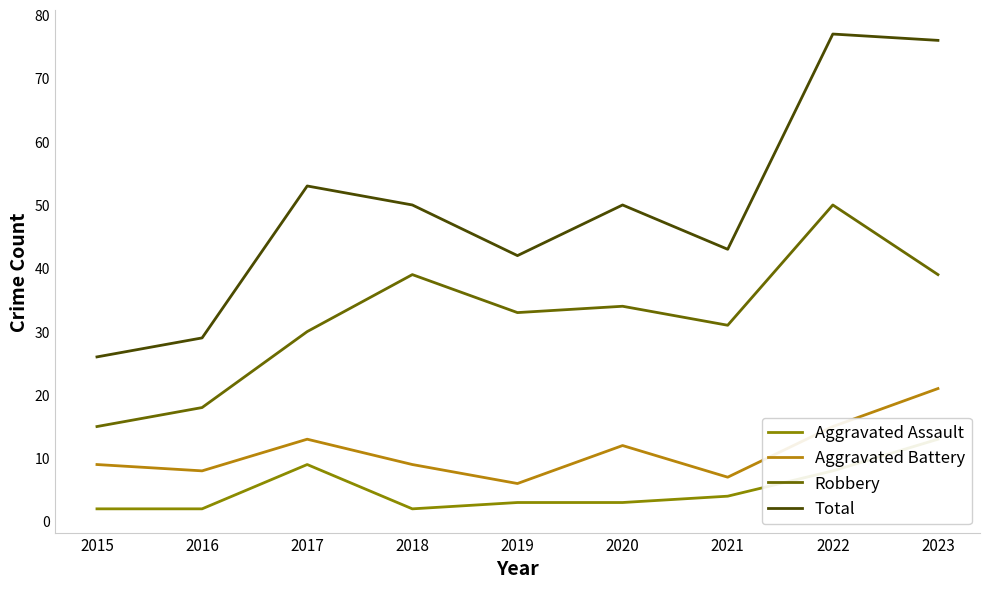

How many interior local peaks does the Total series have?

3